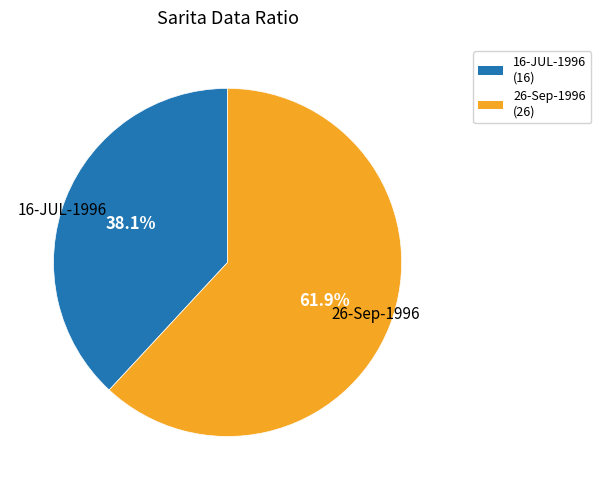

Is there a majority slice in this chart?

Yes